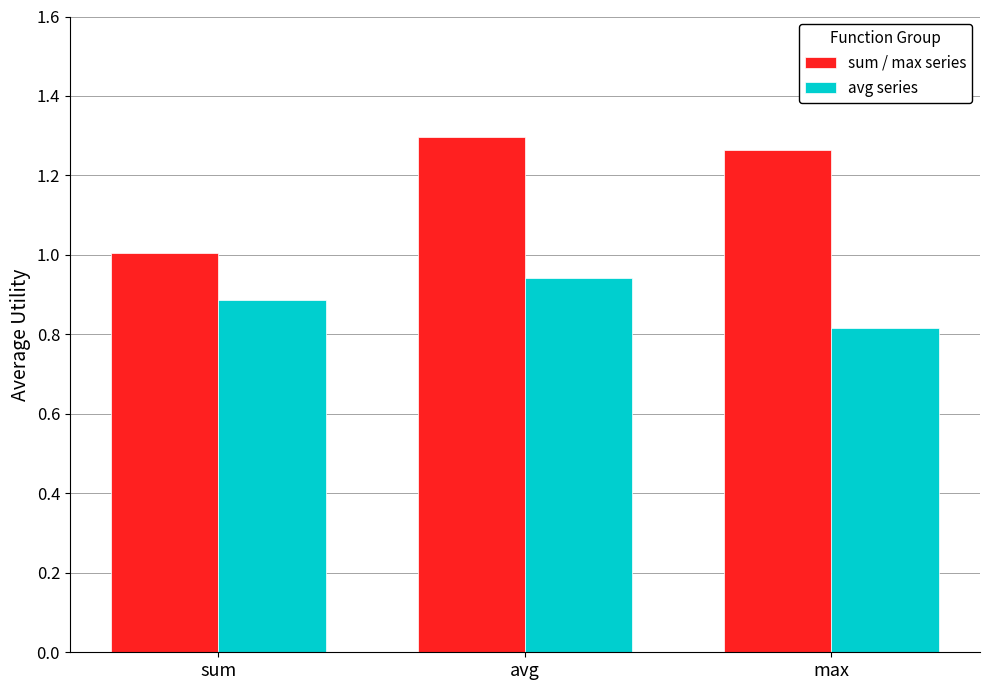

Which category has the highest value in the avg series series?

avg